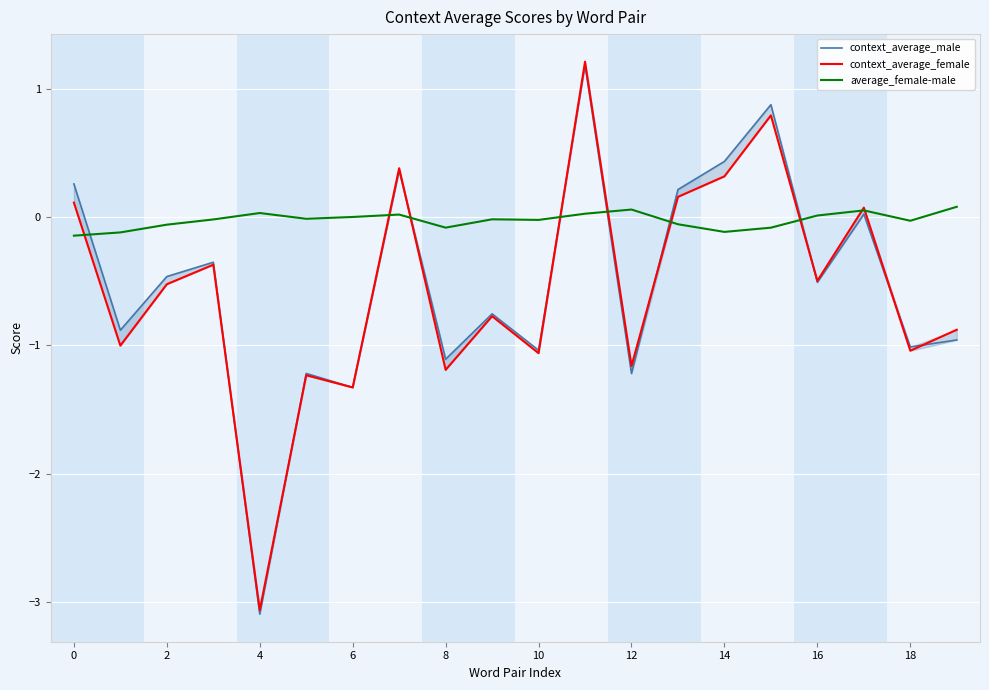

The value of average_female-male at 12 is 0.1. True or false?

True